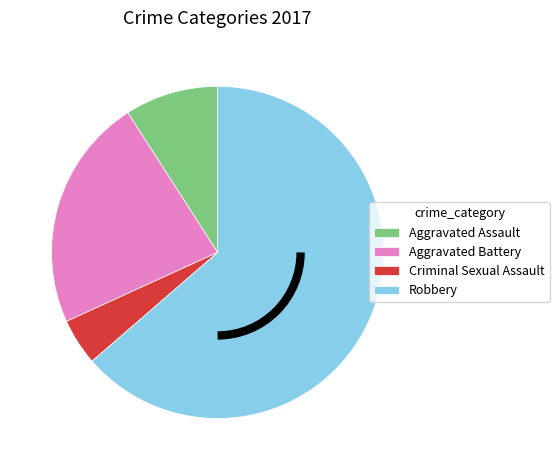

Rank the categories by value from highest to lowest.

Robbery, Aggravated Battery, Aggravated Assault, Criminal Sexual Assault